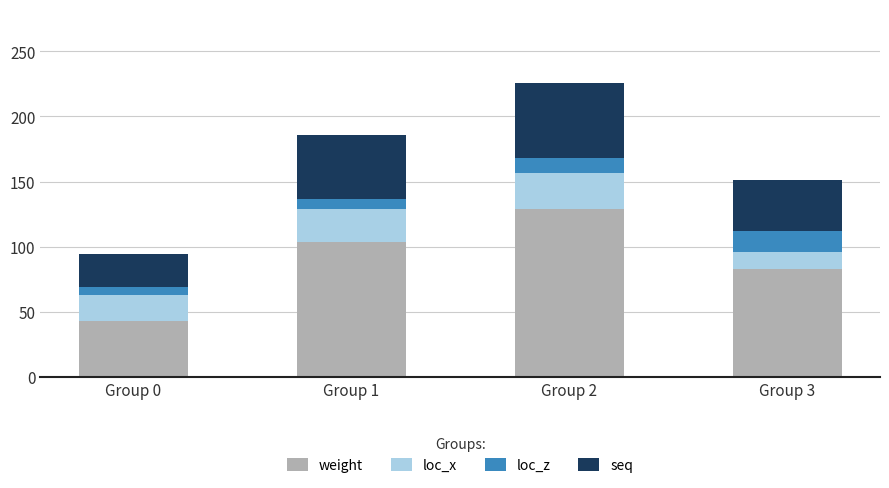

What is the minimum value for weight?

43.2